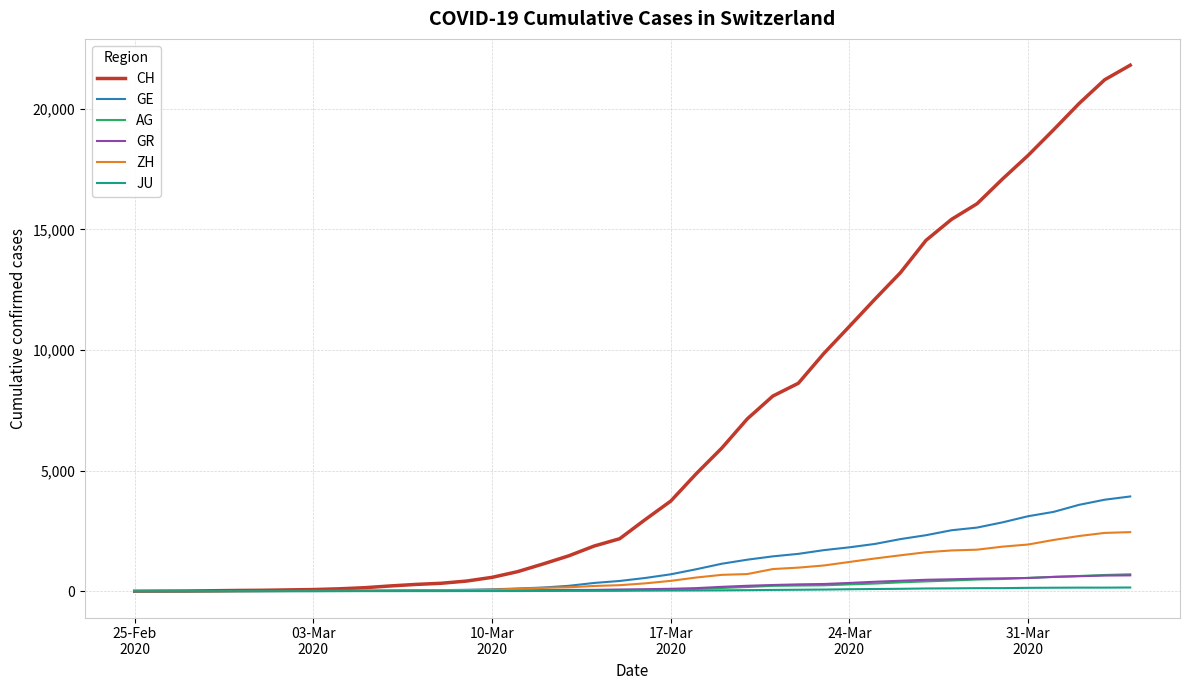

Which series has the largest total across all categories?

CH